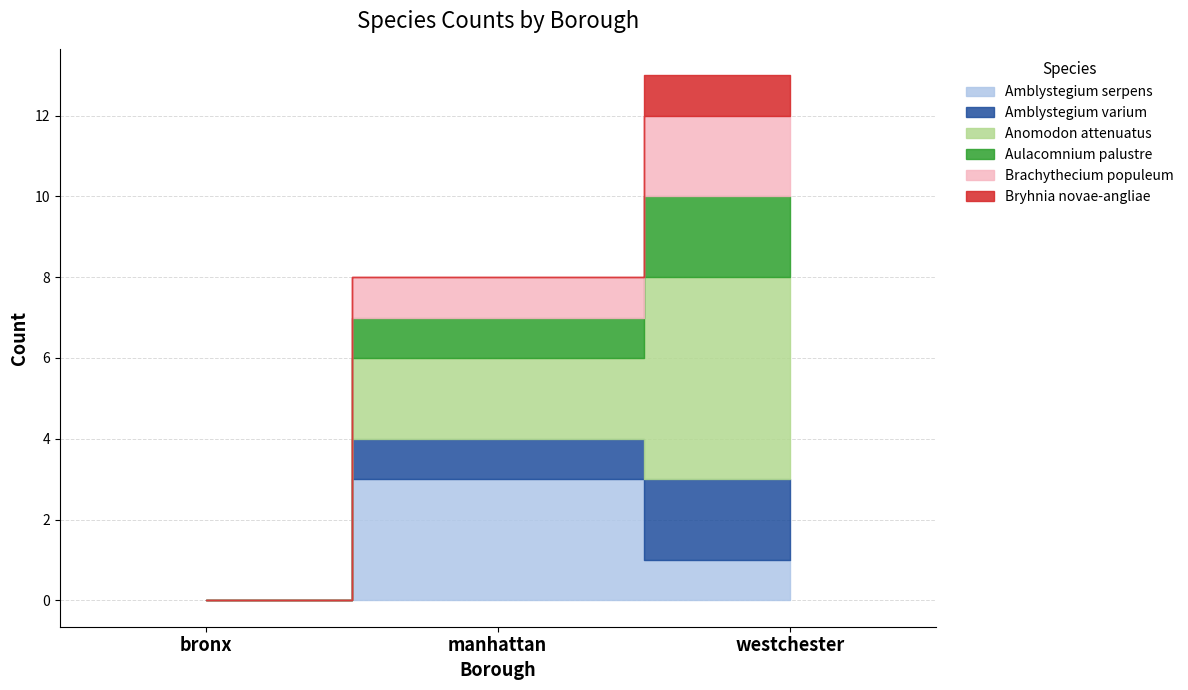

How many series are shown in this chart?

6